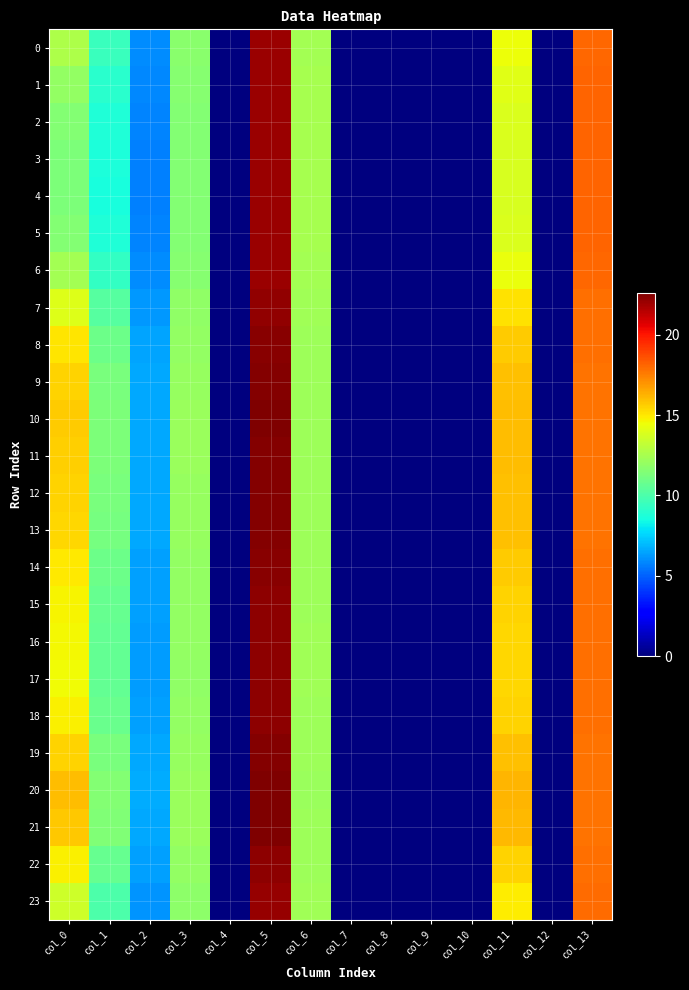

How many distinct data groups are displayed?

24